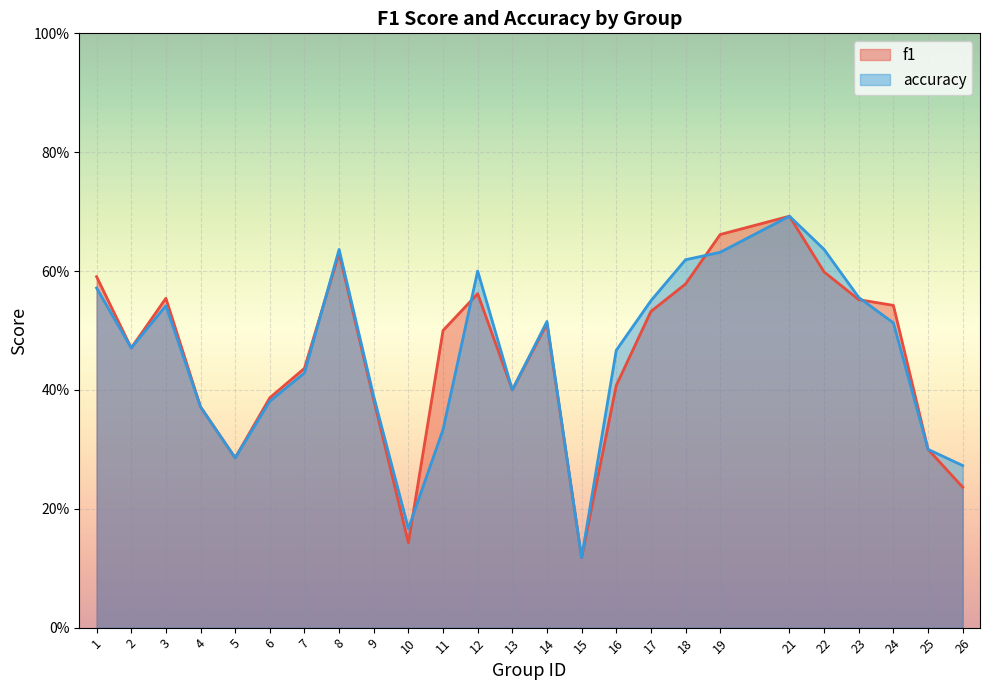

How many interior local peaks does the f1 series have?

5